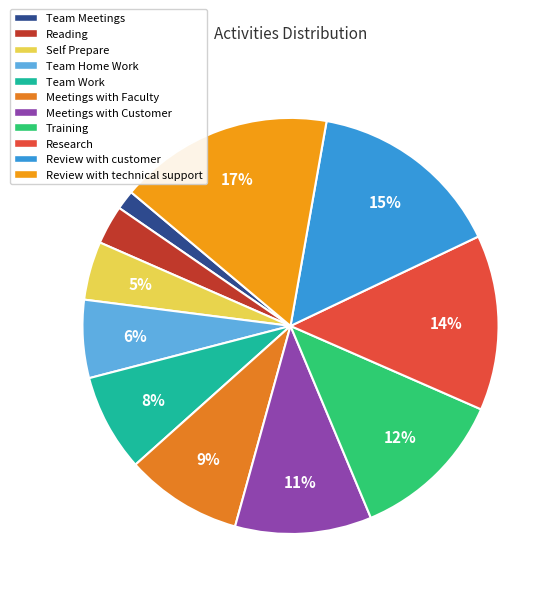

Count the number of slices in the pie.

11